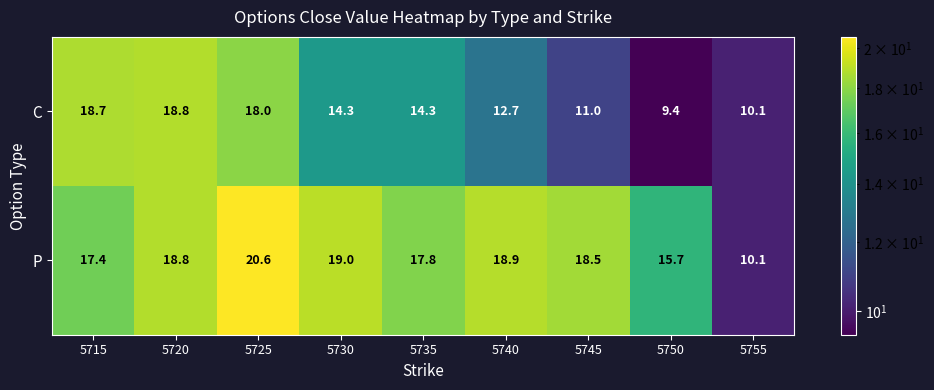

Where does the C series first go above 14?

5715